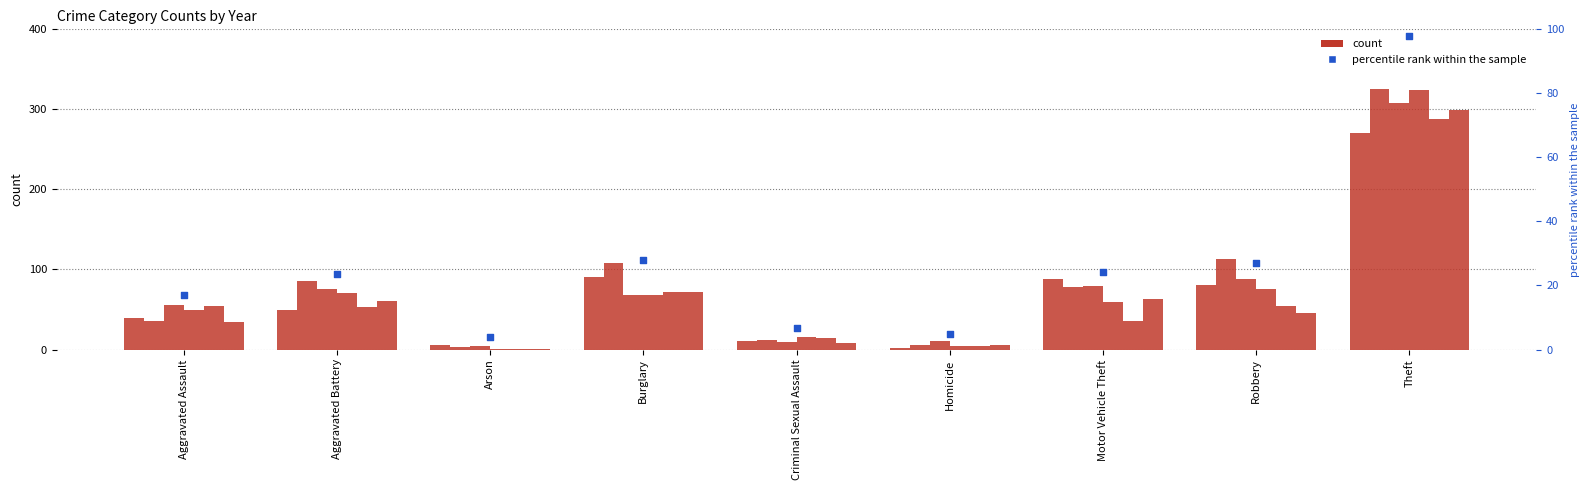

Which has a higher value, Theft or Motor Vehicle Theft?

Theft